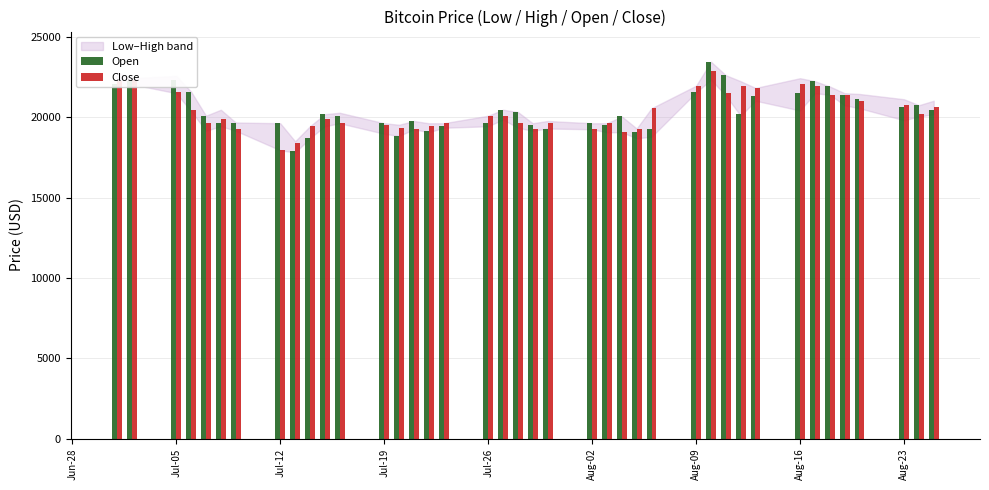

What is the greatest value displayed?

23463.0